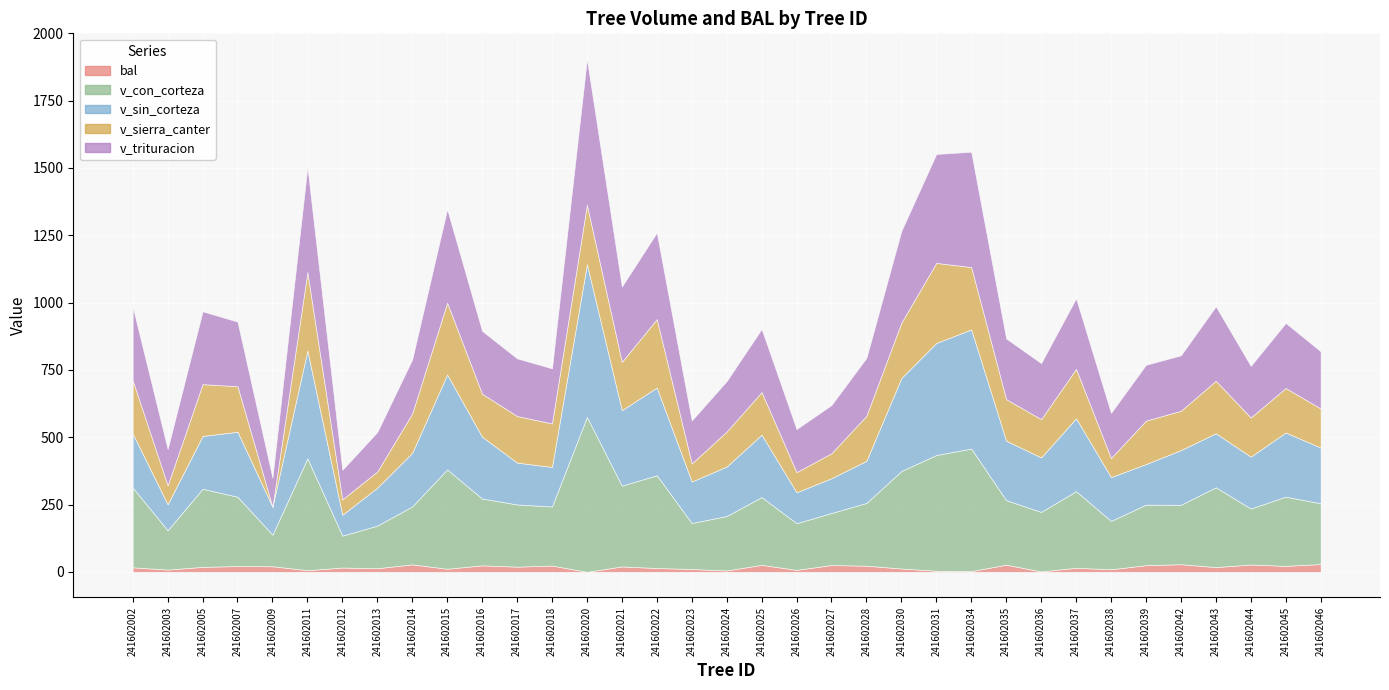

What is the value of the bal point at the 26th from the left?

26.6